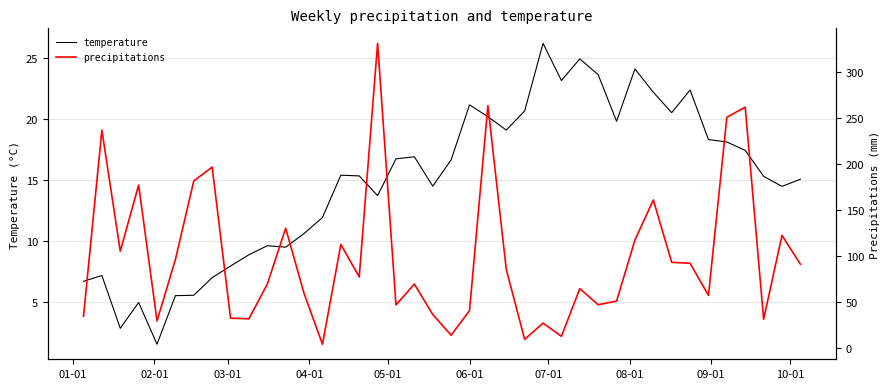

What is the maximum value for temperature?

26.2